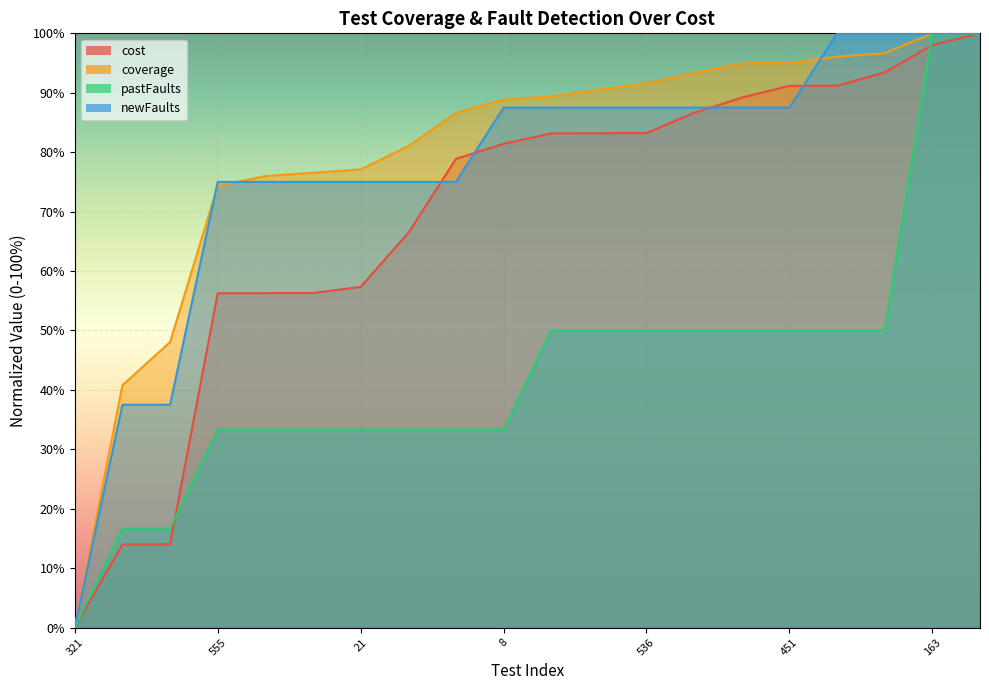

What value does the coverage series have at 557?

48.0